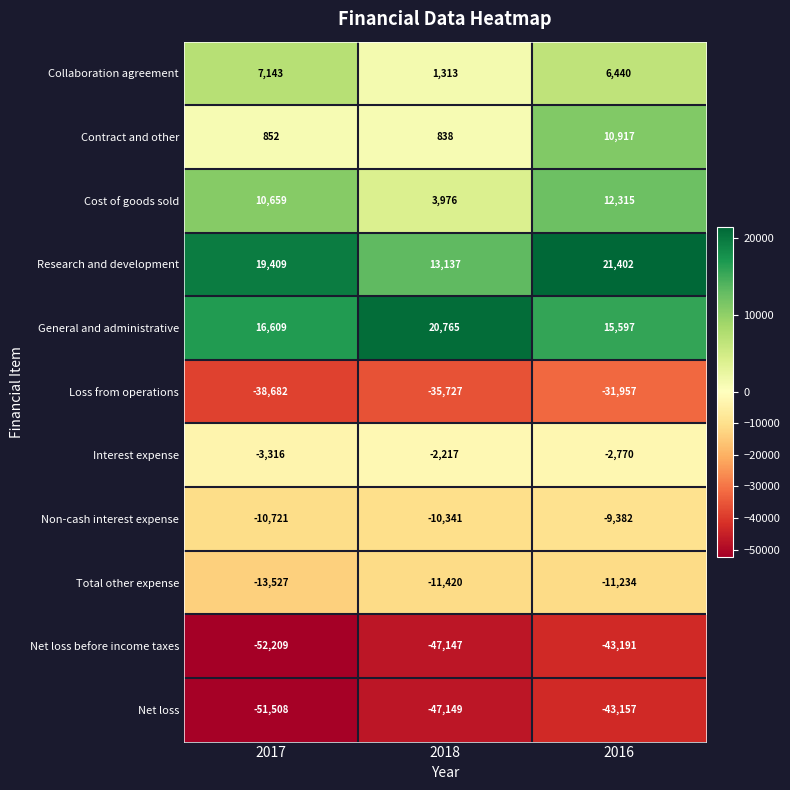

Where is Loss from operations nearest to the value -35319?

2018